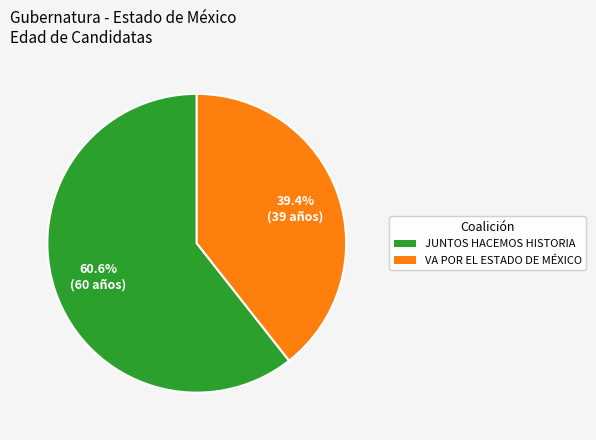

Does any single category account for the majority?

Yes